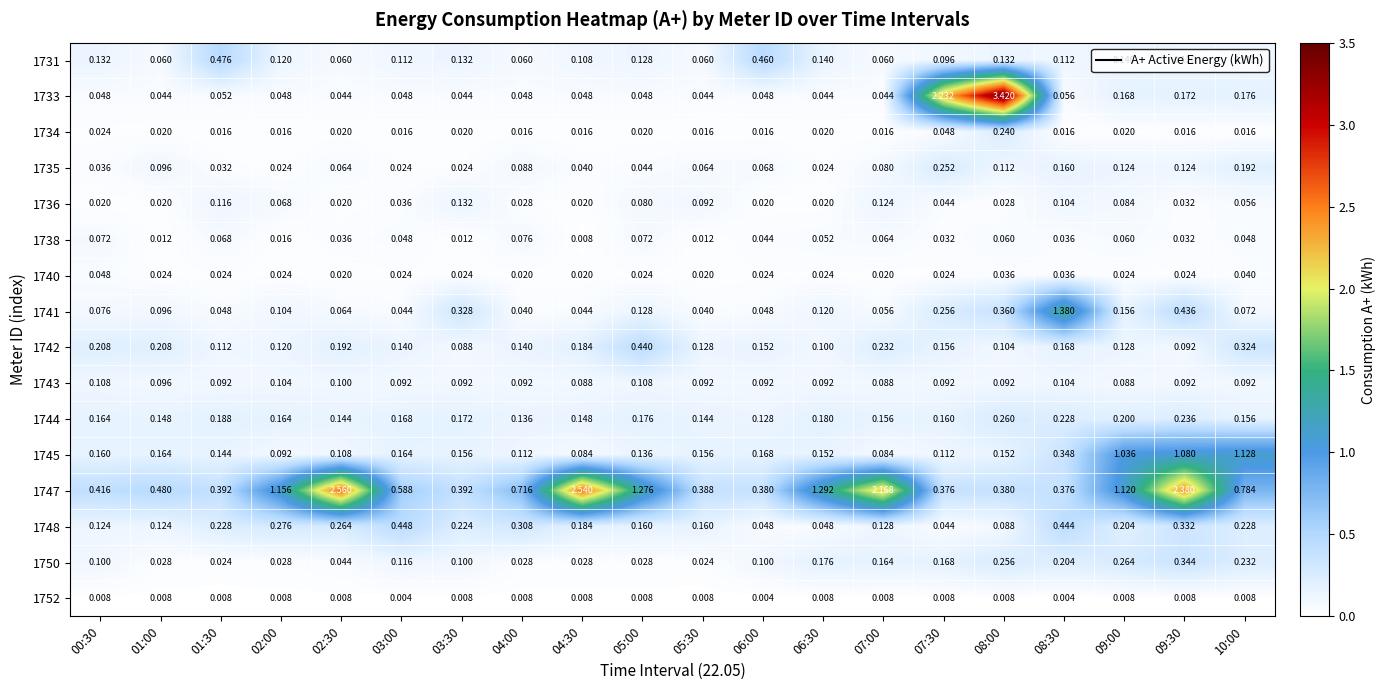

Which series has the largest range (max minus min)?

1733